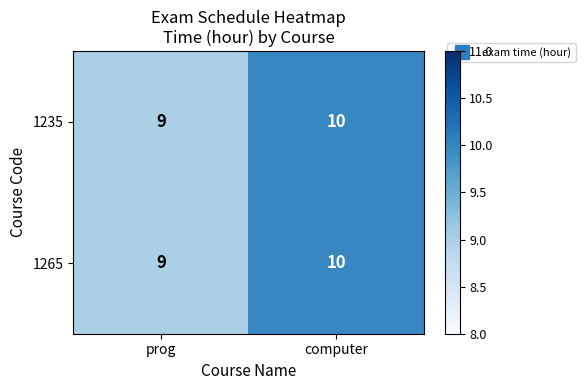

What is the total value across all series at computer?

20